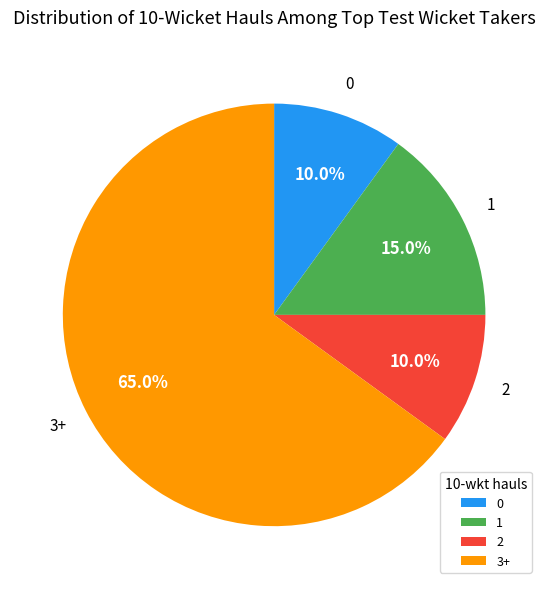

What is the largest slice in the pie chart?

3+